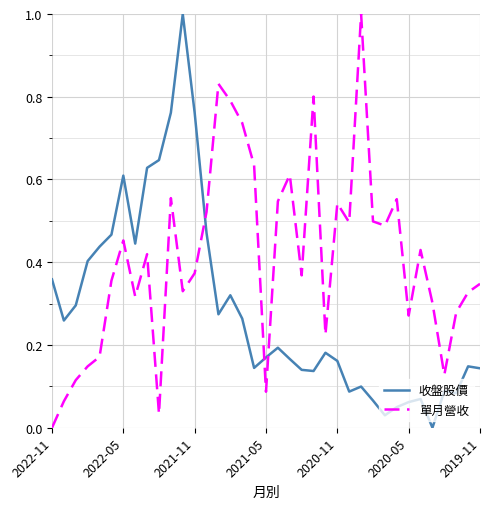

True or false: 收盤股價 and 單月營收 intersect in this chart.

True